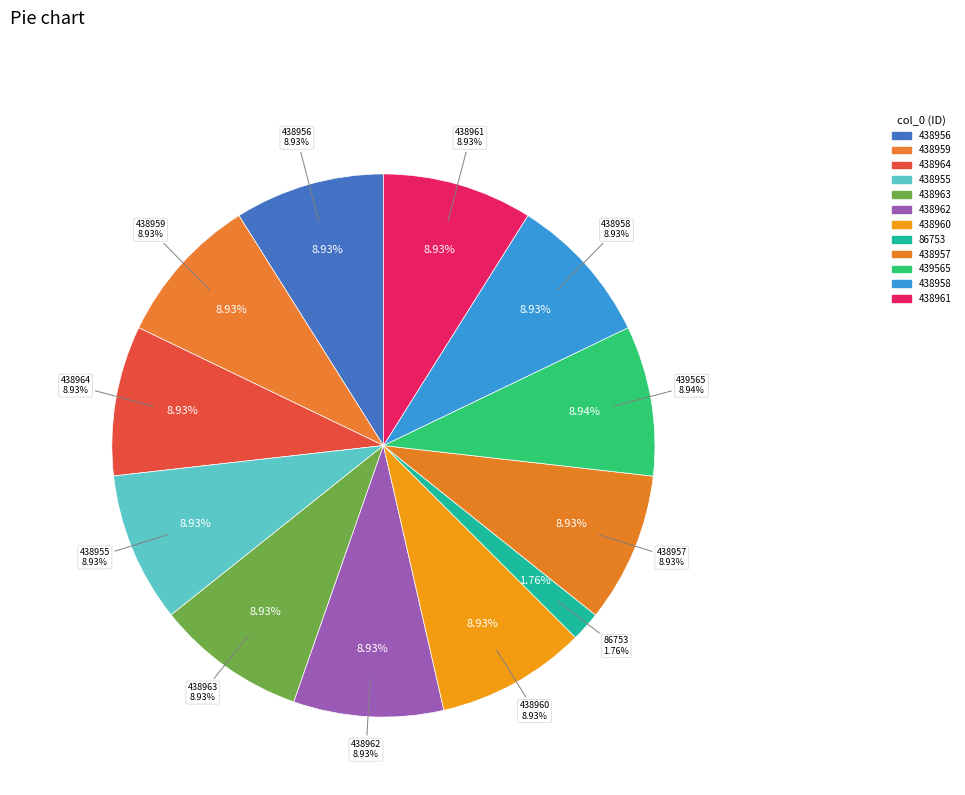

Does 438955 represent more than half of the total?

No